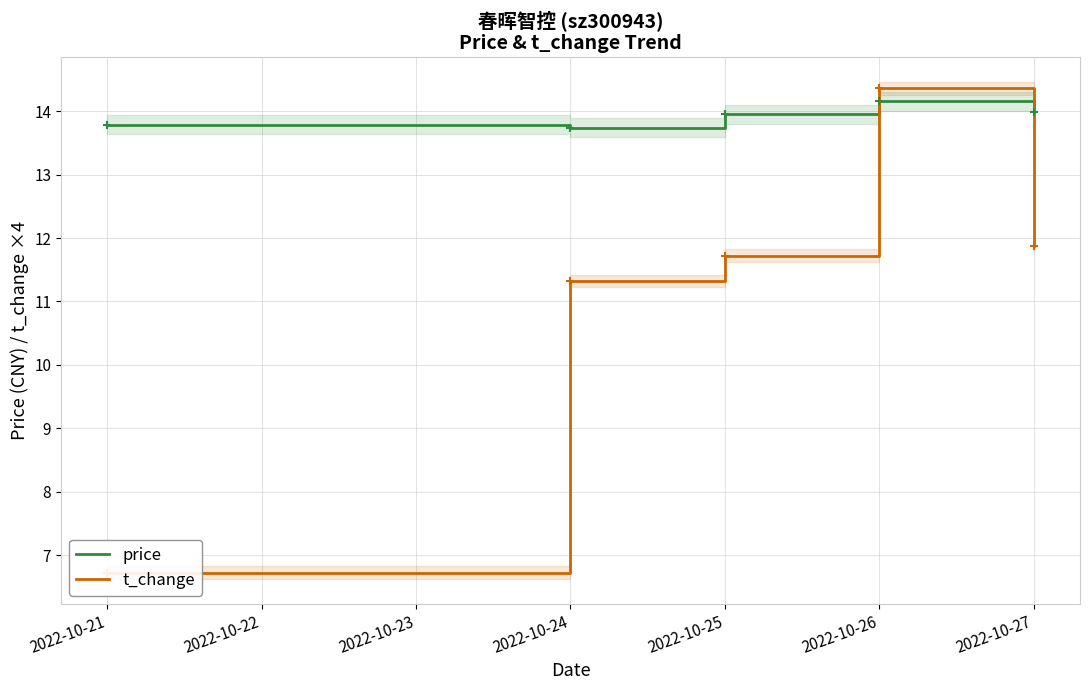

What is the average value of the price series?

13.9